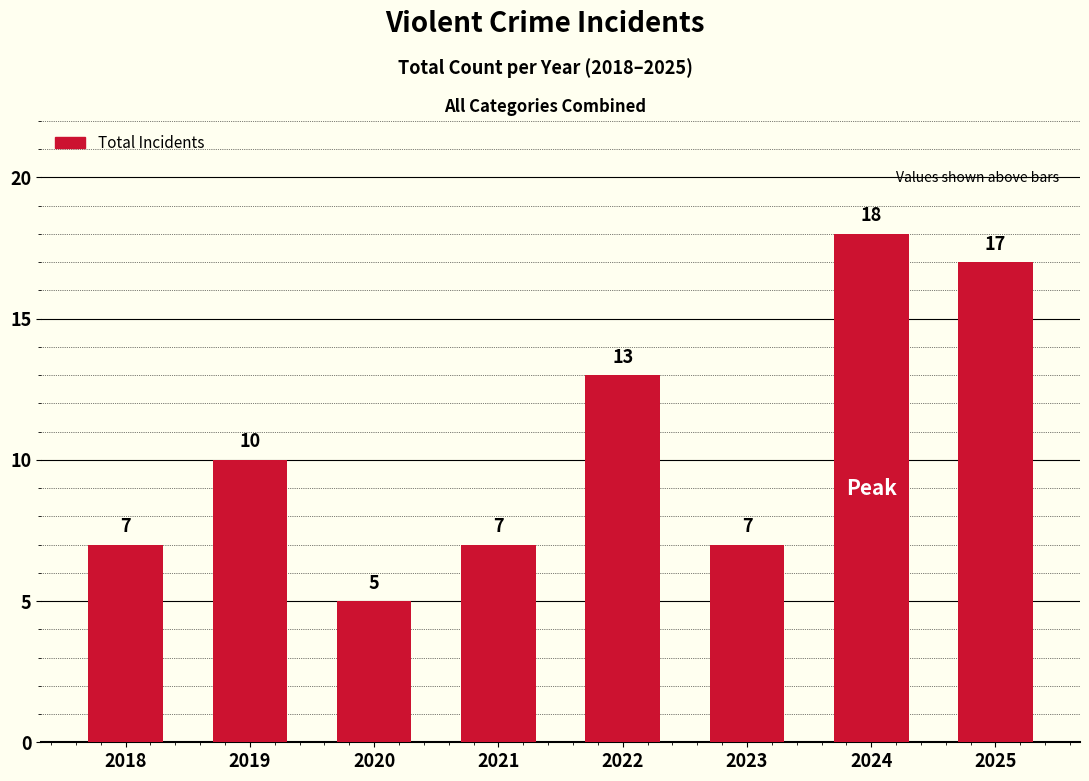

Which category has the lowest value across all series?

2020